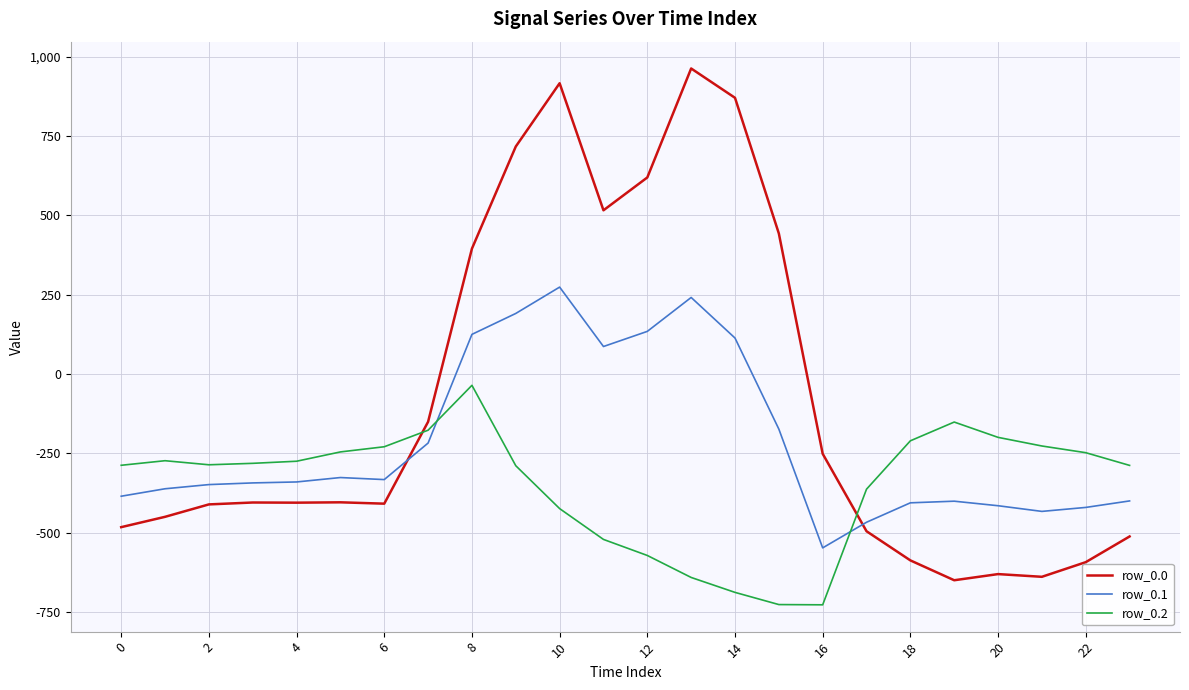

What is the greatest value displayed?

962.7